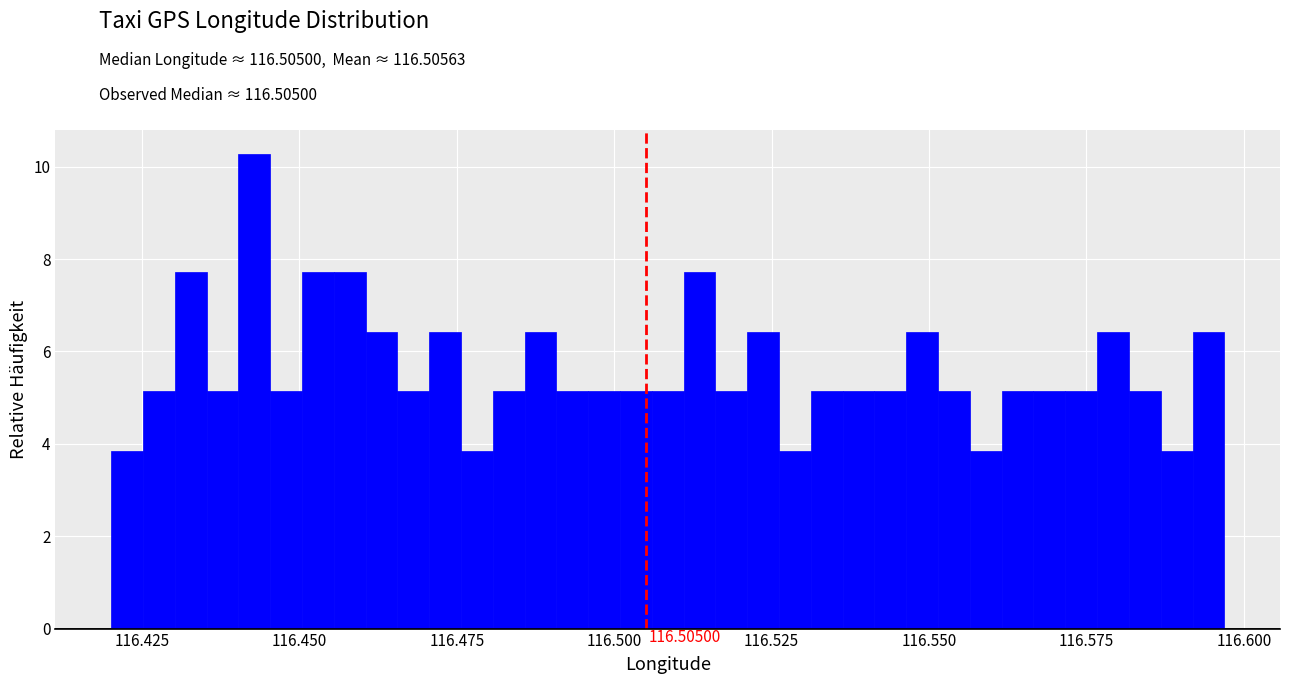

Around what value on the x-axis is the tallest bar? Give the approximate position of its centre, as read against the axis.

116.445